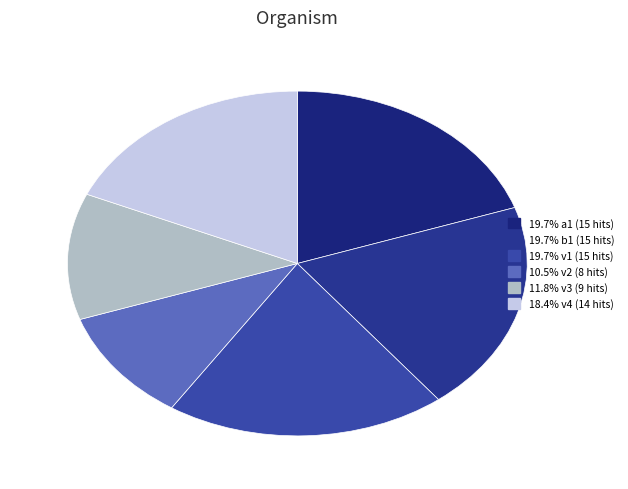

How many slices are in this pie chart?

6